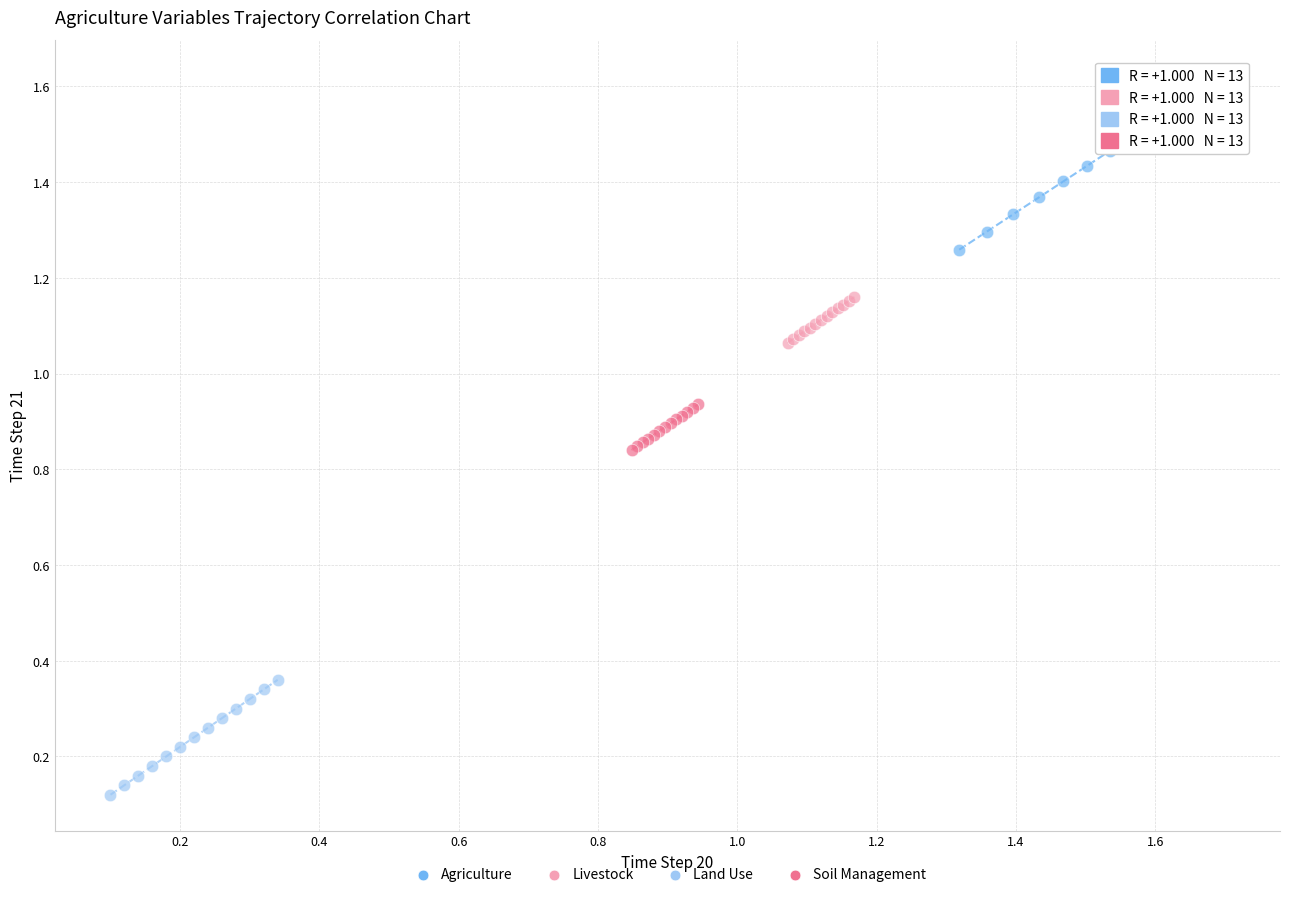

What are all the series names shown in the legend?

Agriculture, Livestock, Land Use, Soil Management